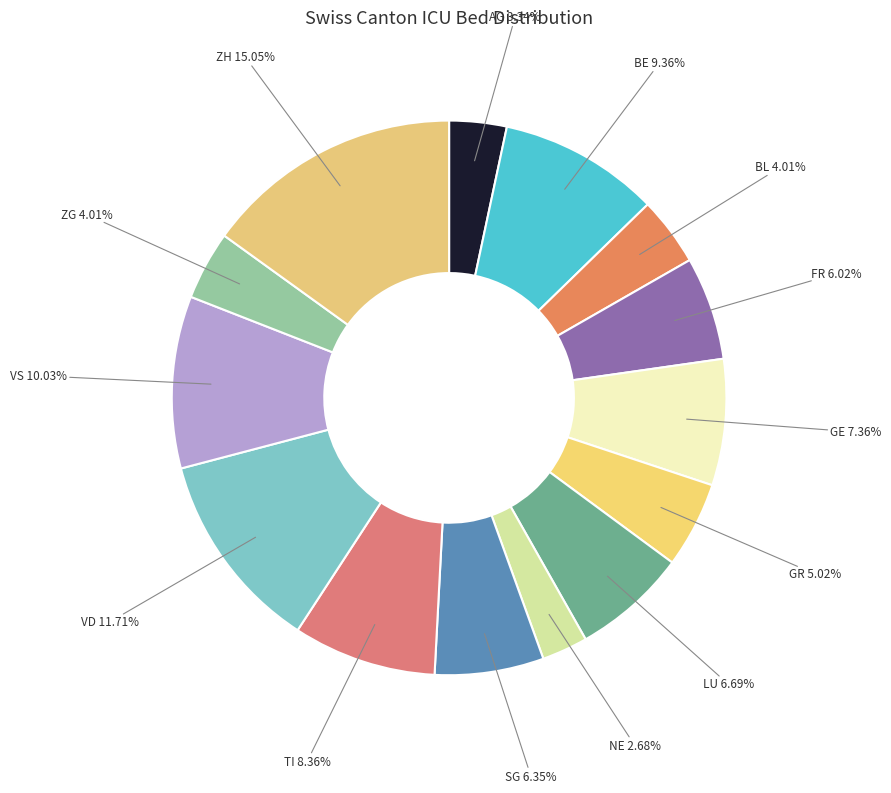

Is there a majority slice in this chart?

No